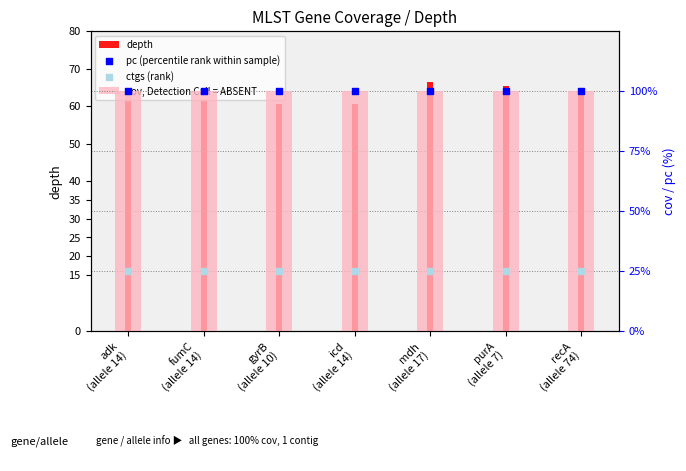

Which series contains the lowest Y value?

ctgs (rank)